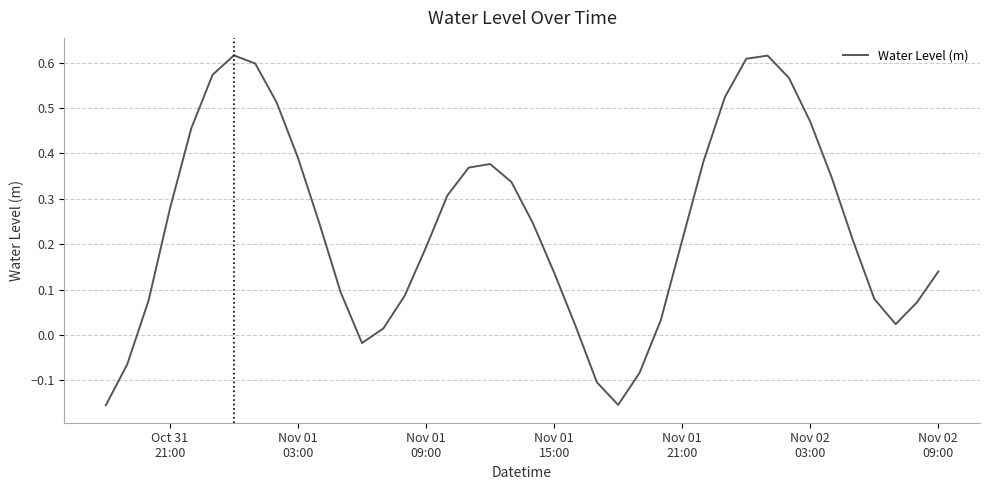

What is the difference between the maximum and minimum values?

0.8